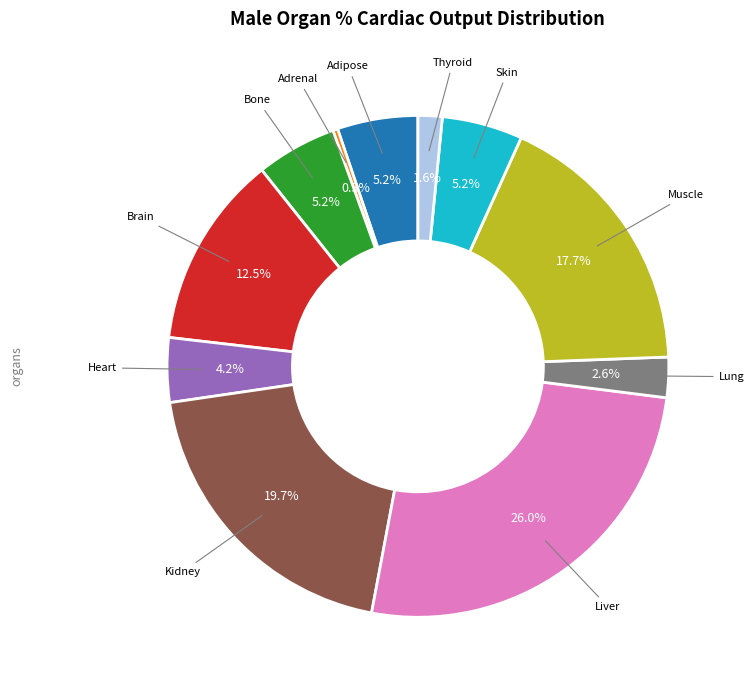

Is there a majority slice in this chart?

No